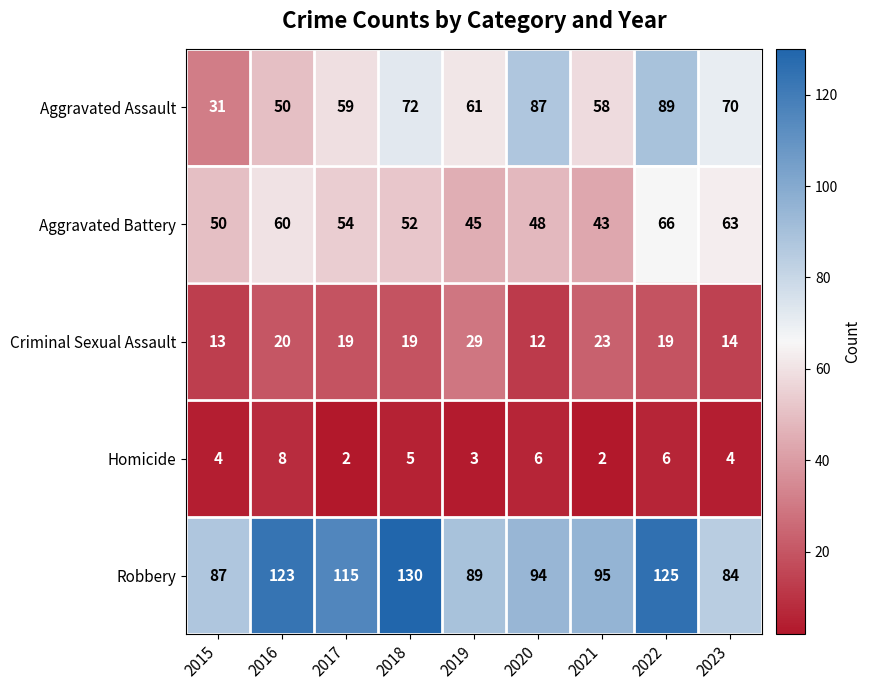

How many categories are shown in the chart?

9